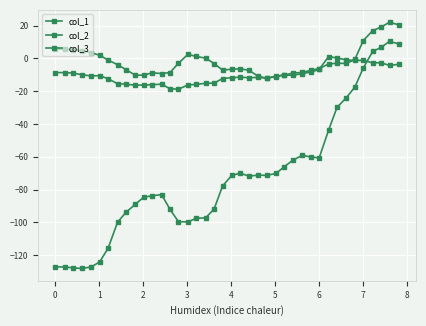

Where is the first local minimum for col_1?

3